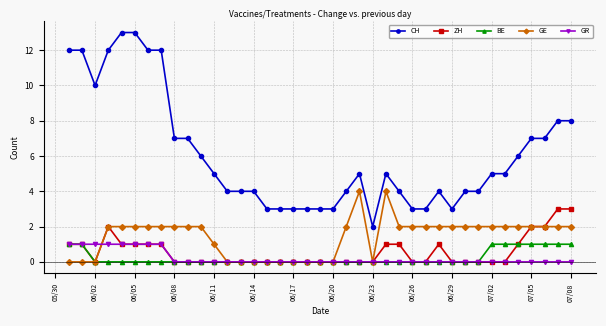

Does the chart have visible grid lines?

Yes